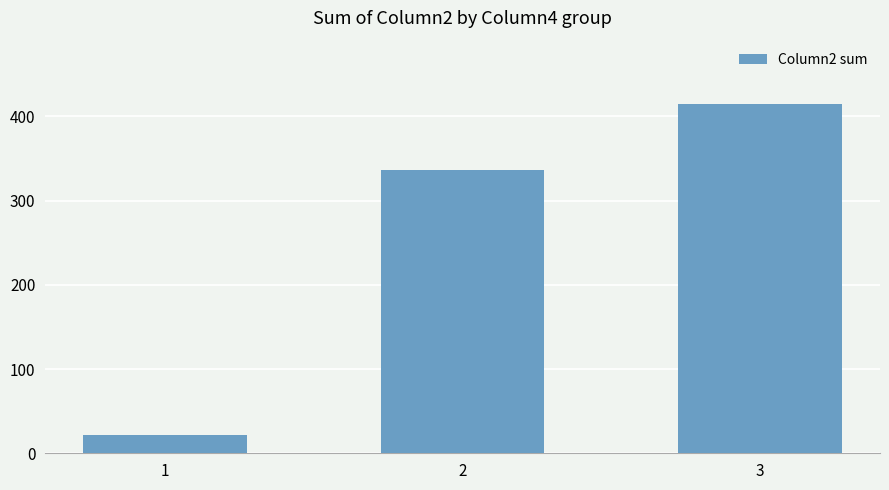

Reading left to right, transcribe all the data shown in this chart.

22	336	415